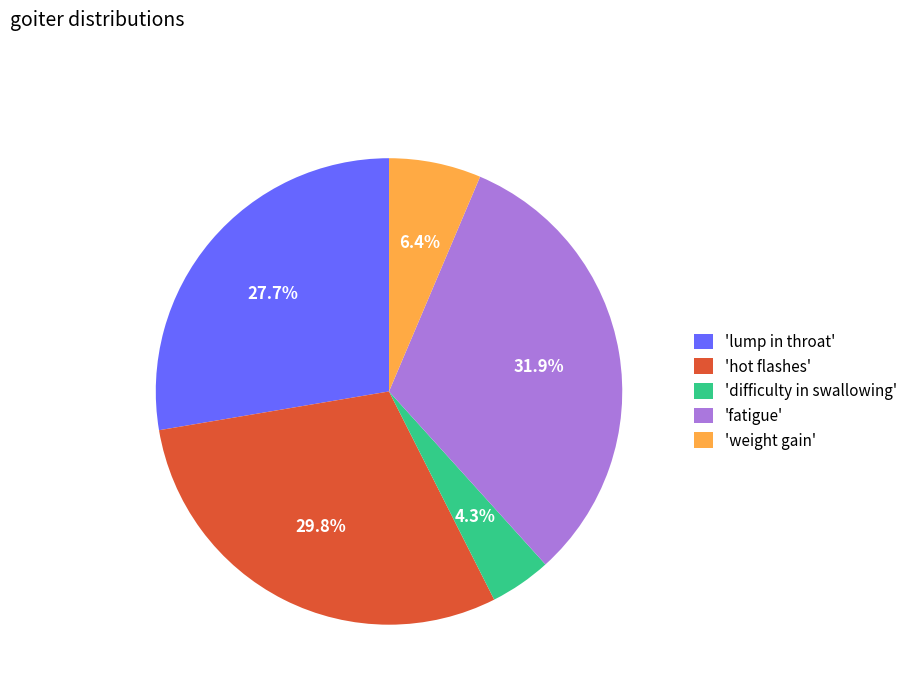

How many segments does this pie chart have?

5